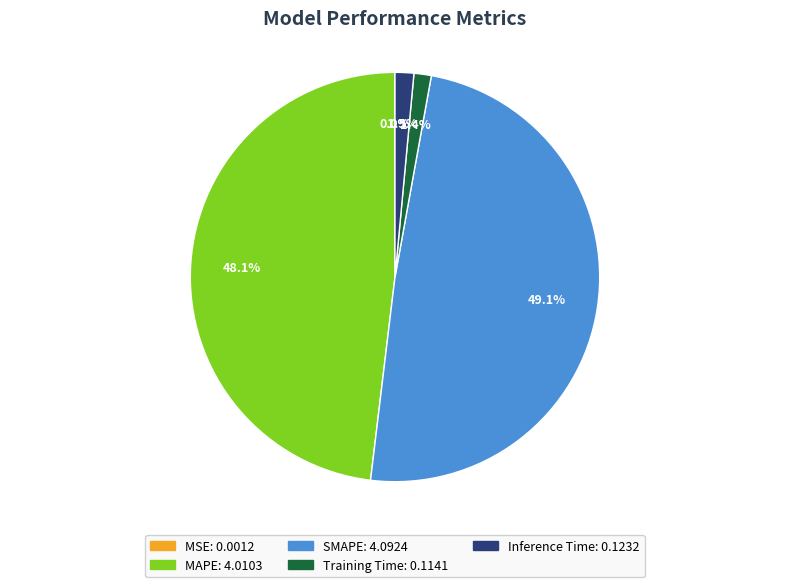

Does any single category account for the majority?

No